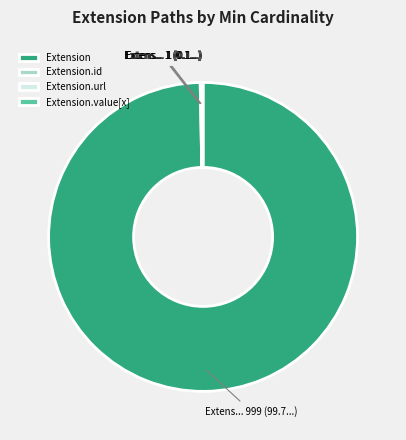

Which category has the biggest portion of the pie?

Extension